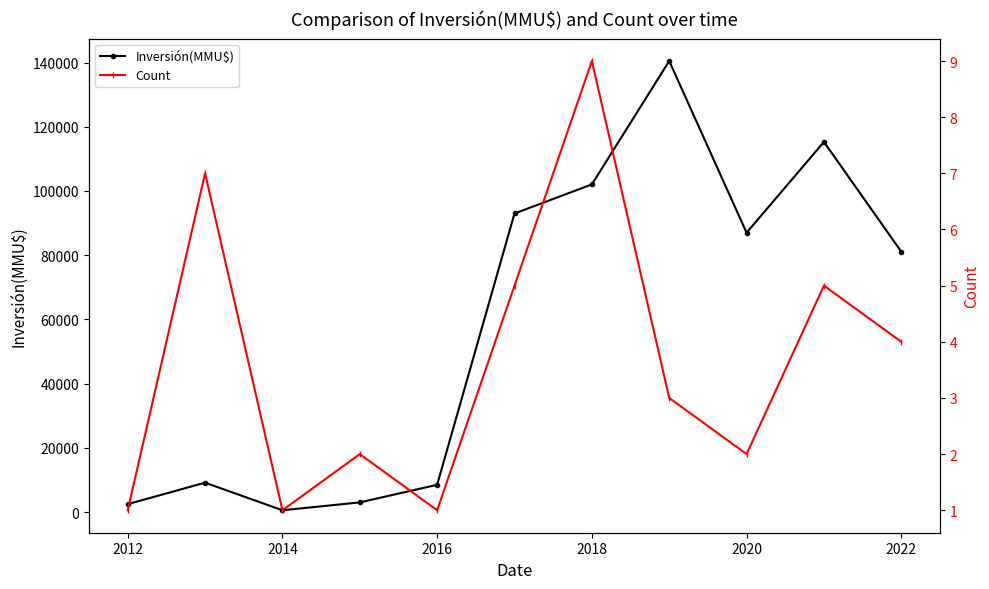

How many Count values are between 1 and 5?

9